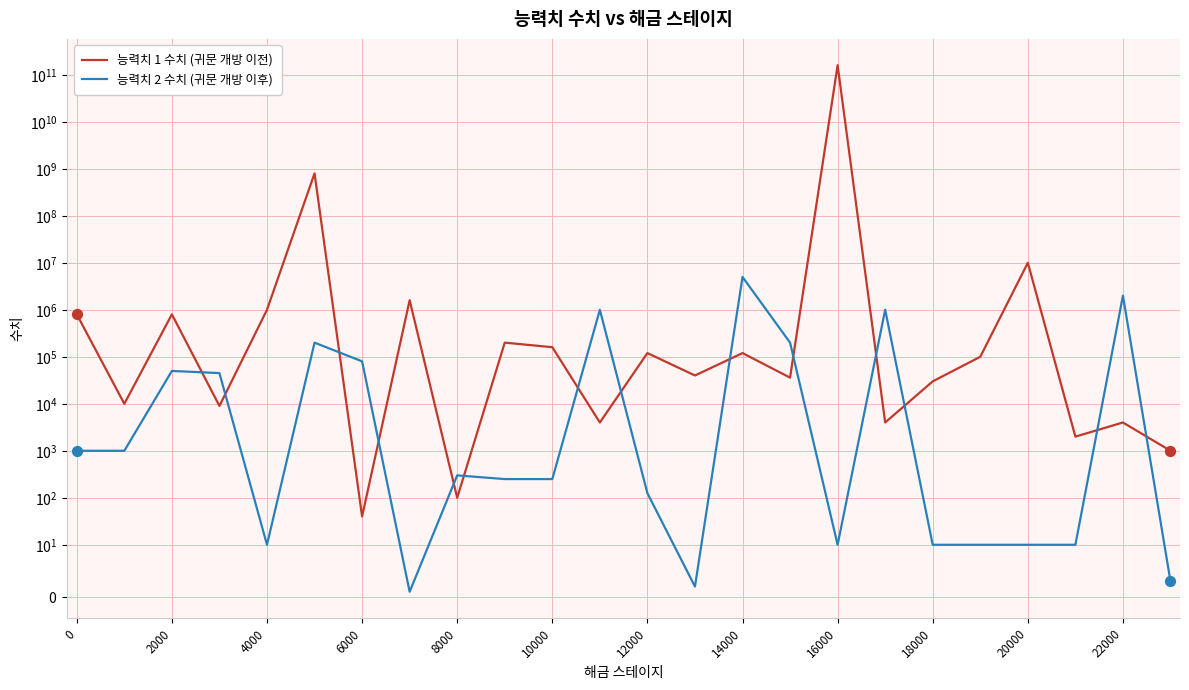

Which series has the largest total across all categories?

능력치 1 수치 (귀문 개방 이전)